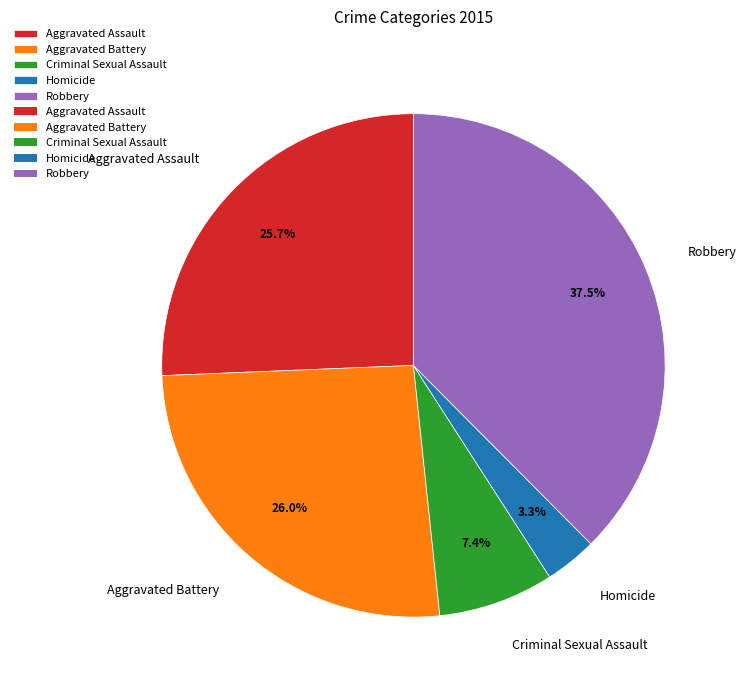

Count the number of slices in the pie.

5